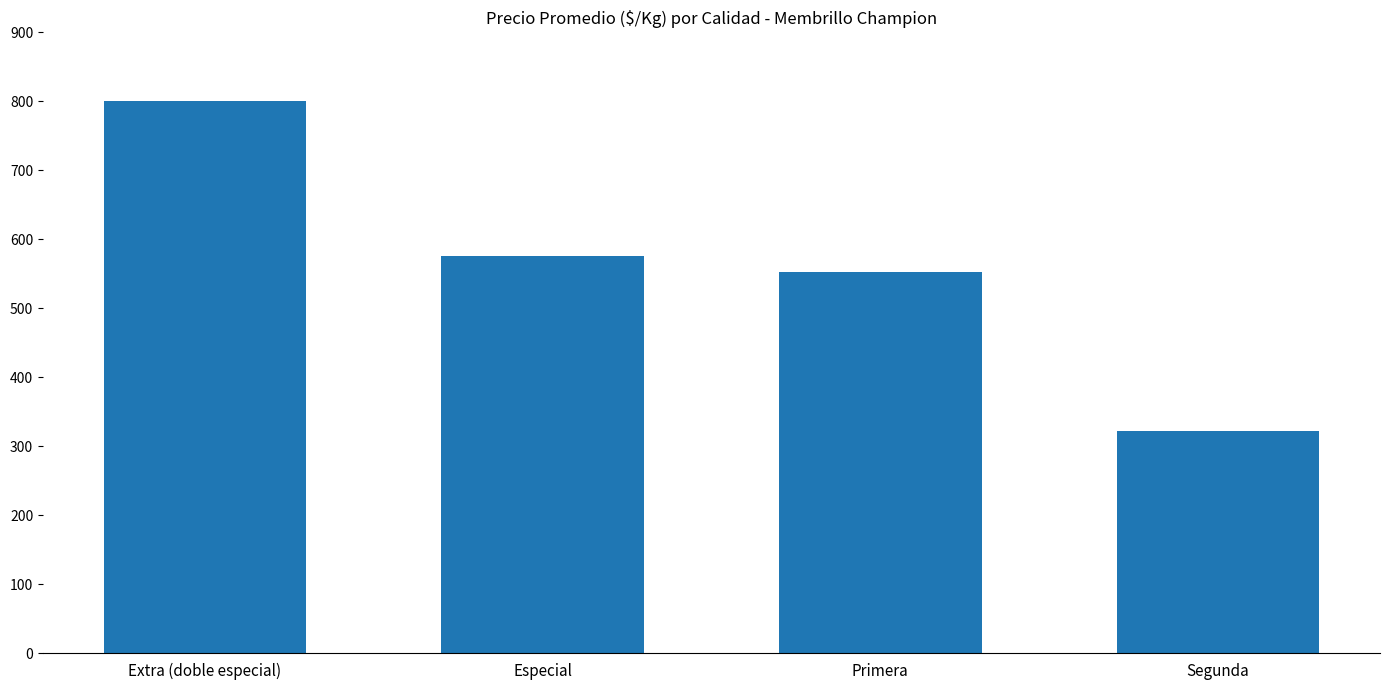

What is the label of the 1st bar from the right?

Segunda